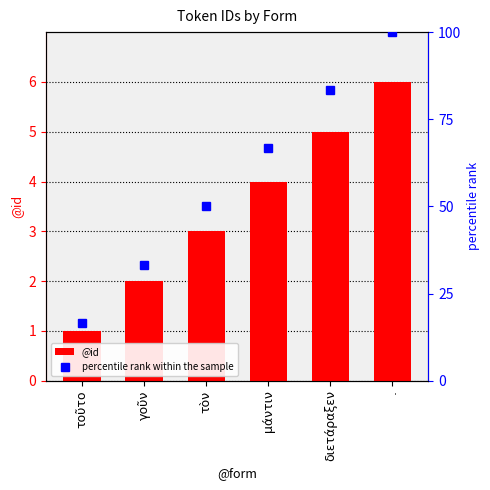

What is the label of the 2nd bar from the right?

διετάραξεν